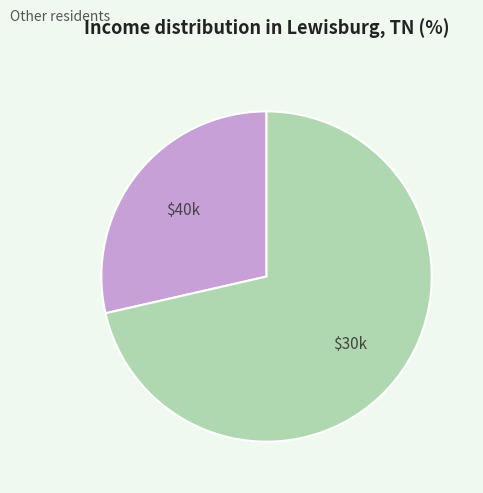

Is there any slice that represents more than half of the pie?

Yes